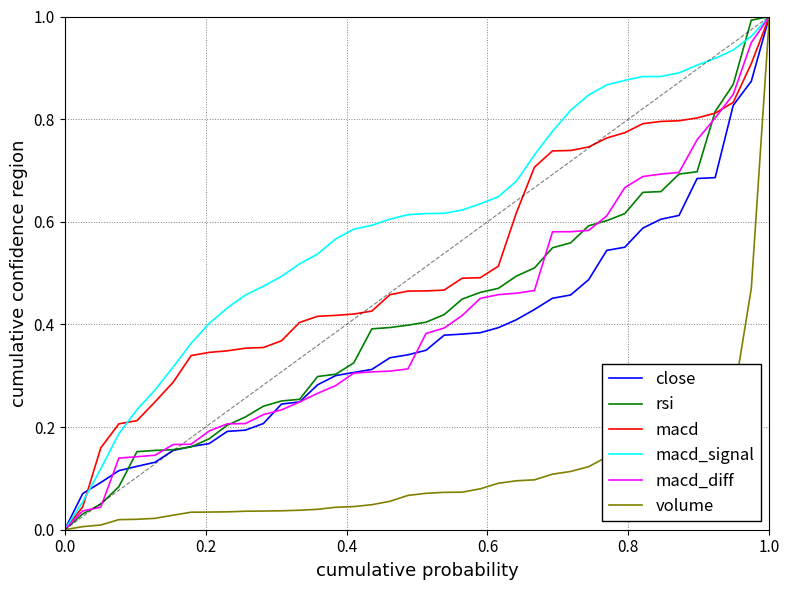

True or false: macd_diff and macd_signal intersect in this chart.

False